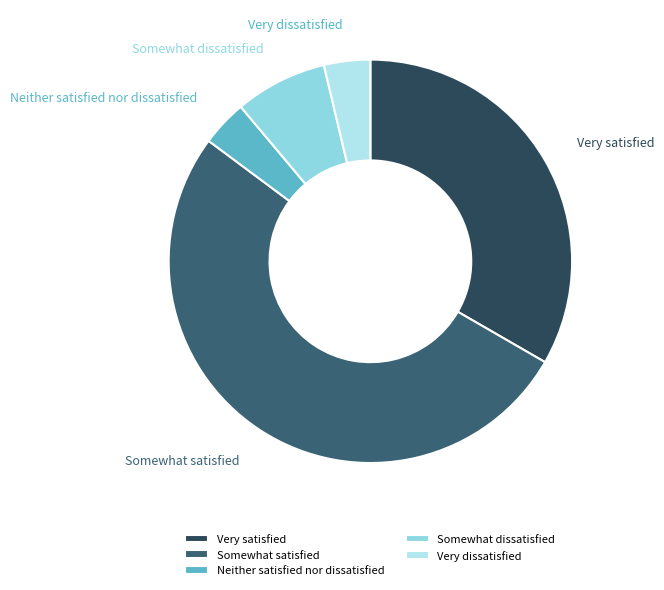

Combined, do Neither satisfied nor dissatisfied and Somewhat satisfied account for over 50%?

Yes